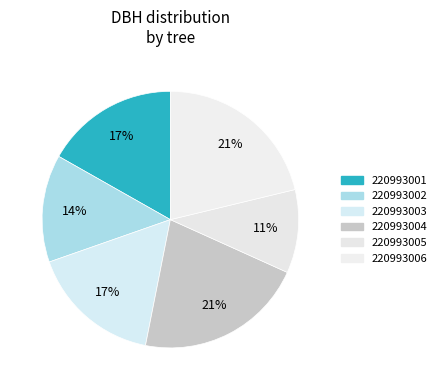

How many slices are in this pie chart?

6